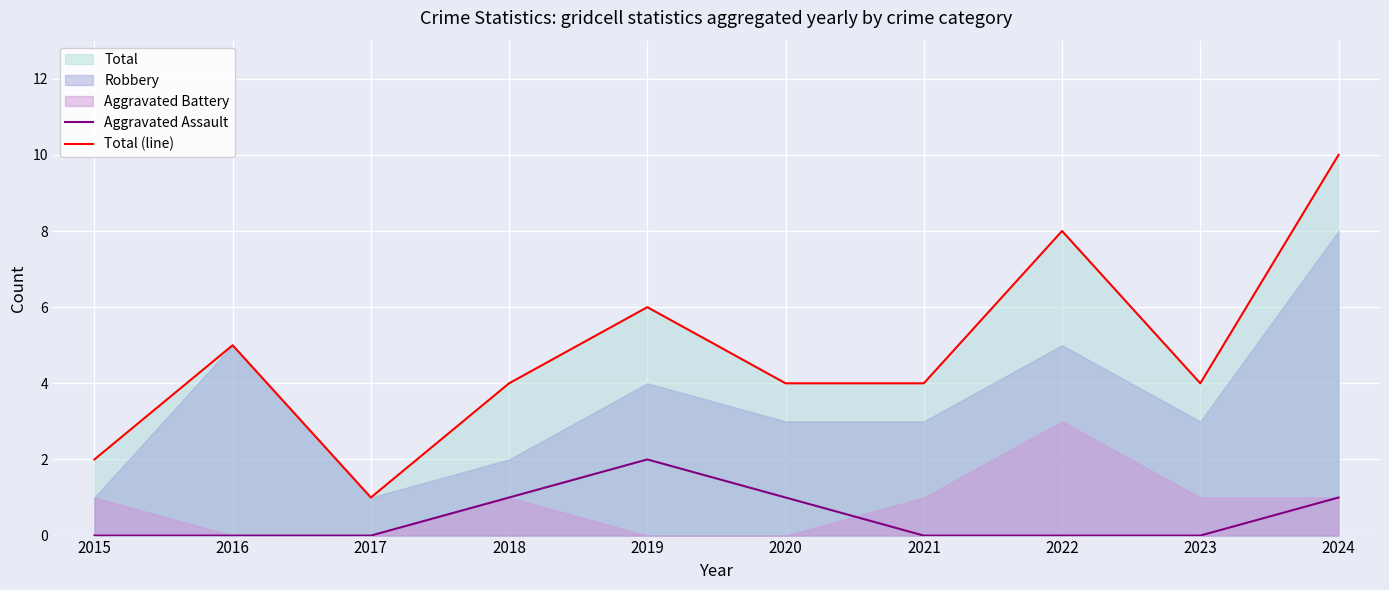

How many categories are shown in the chart?

10